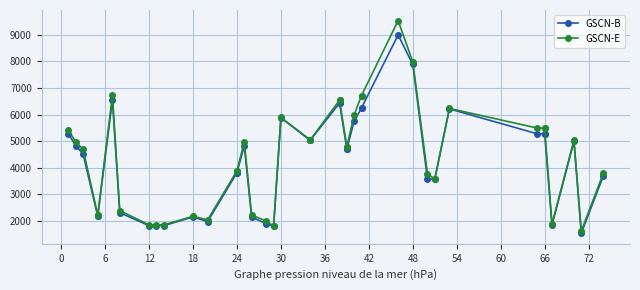

True or false: GSCN-B and GSCN-E intersect in this chart.

False